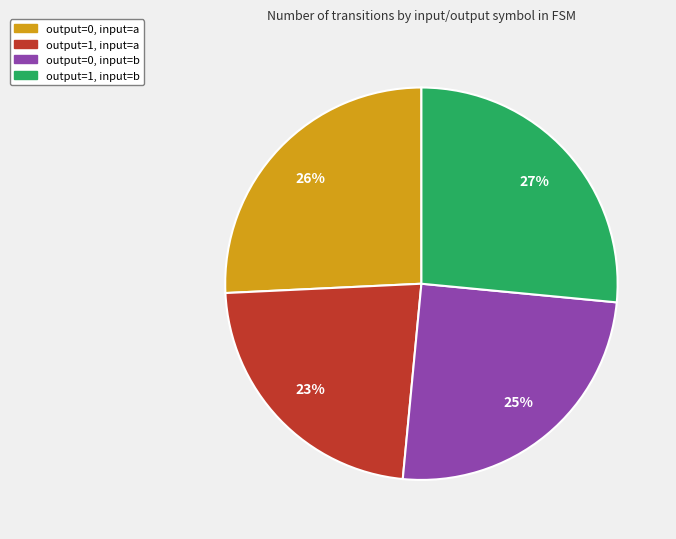

To the nearest percent, what is the average slice percentage?

25%